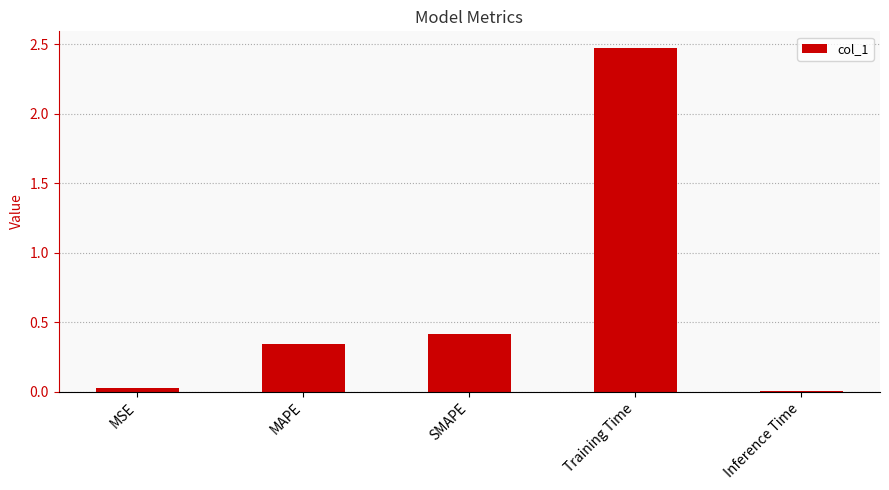

Does the chart contain stacked bars?

No